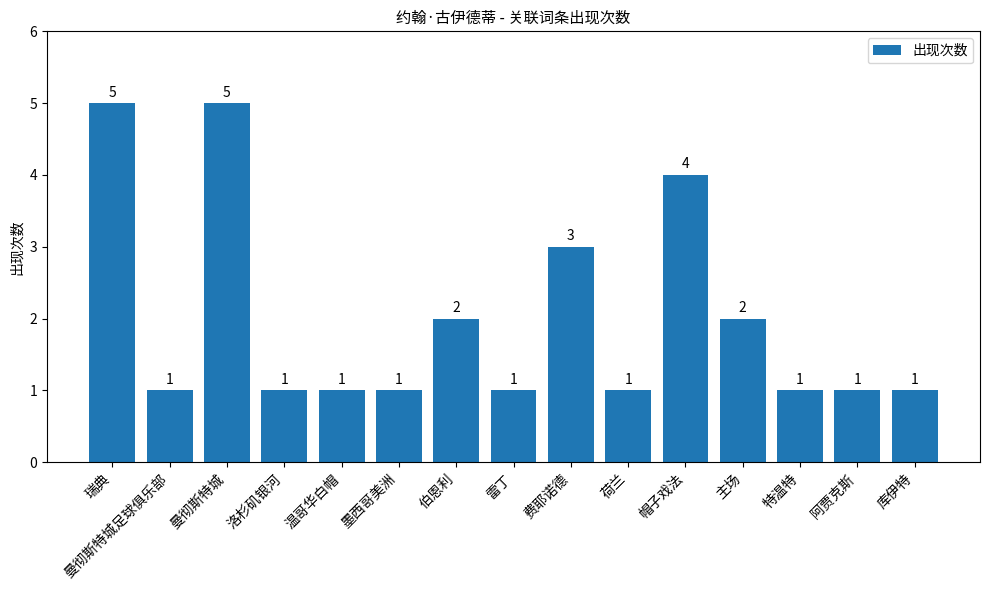

What is the maximum value shown in the chart?

5